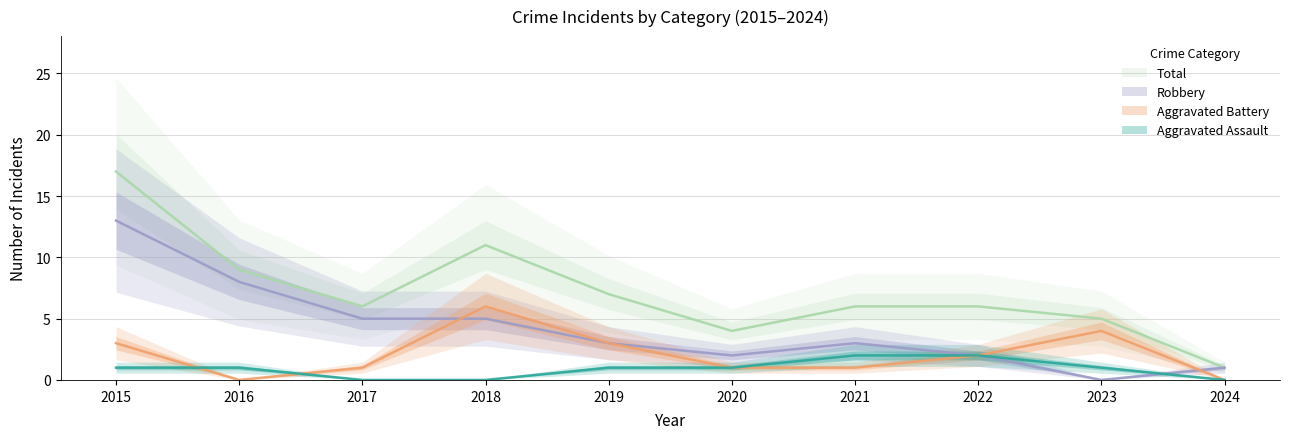

At which category is the sum across all series the highest?

2015